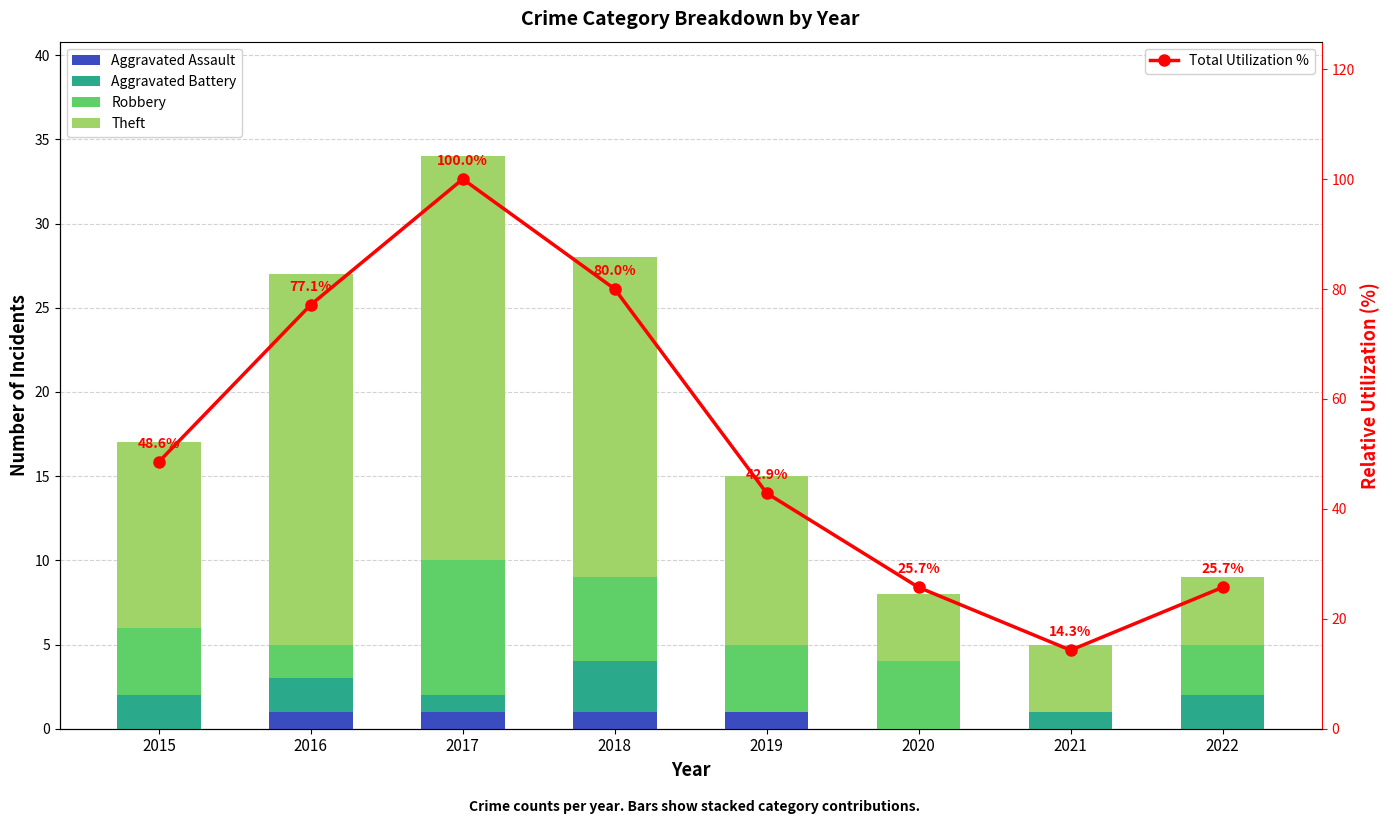

True or false: Theft has a value of 6.6 at 2020.

False